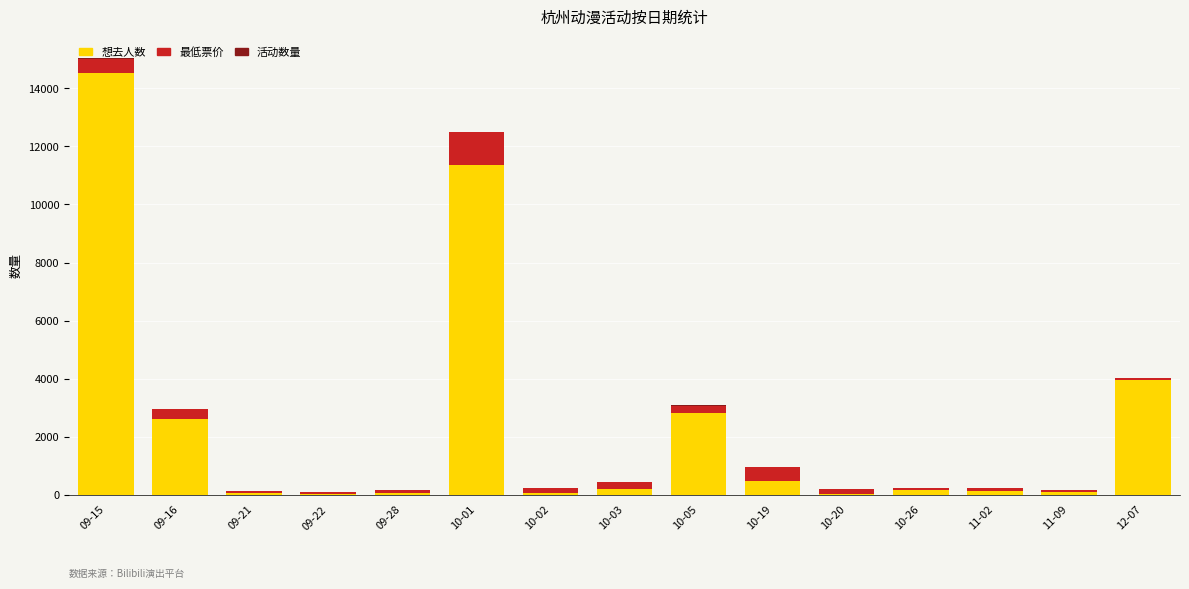

Rank the series by their maximum value, from lowest to highest.

活动数量, 最低票价, 想去人数